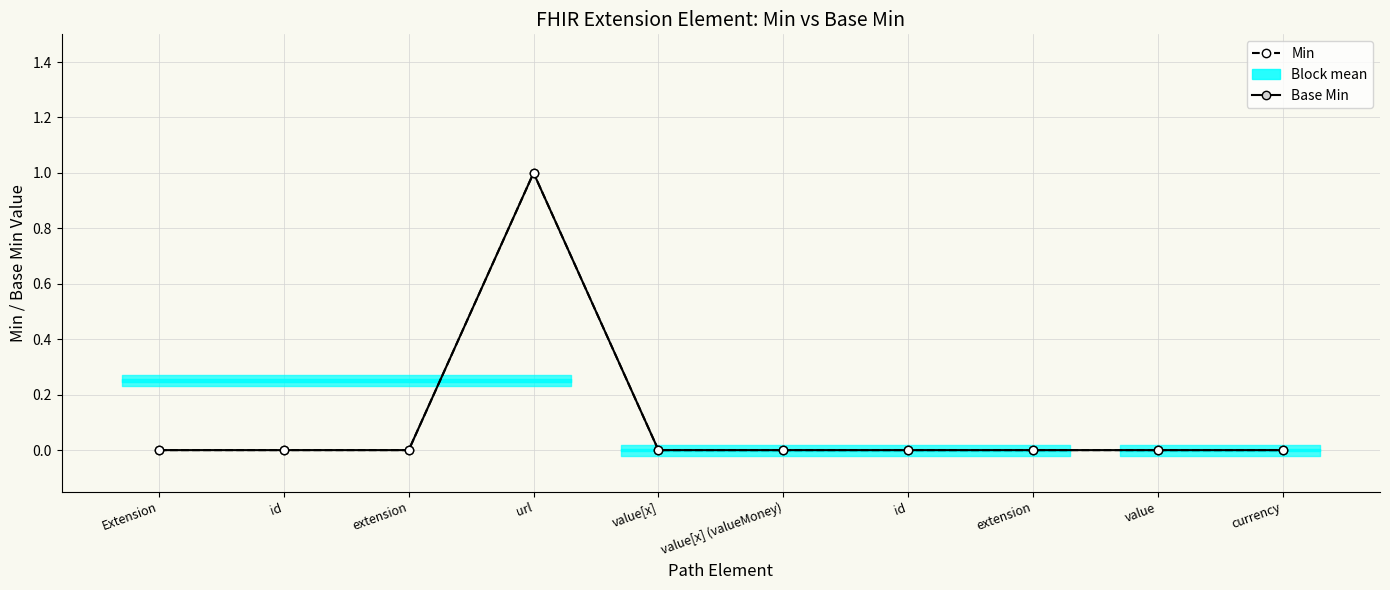

True or false: Min and Base Min intersect in this chart.

False